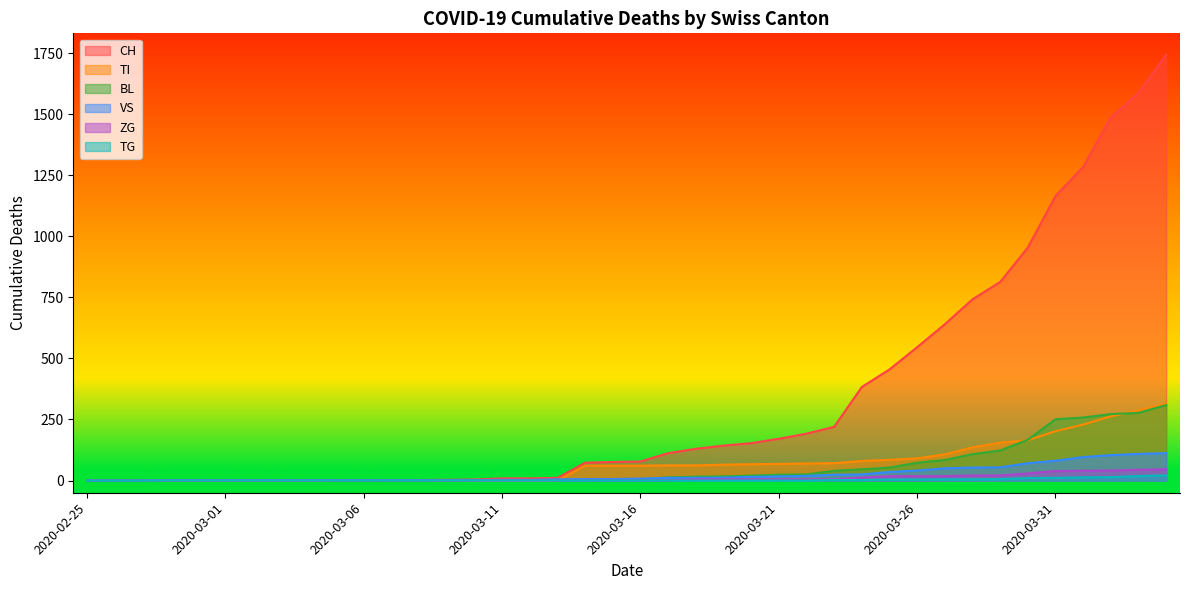

Does the chart display data point markers on the line(s)?

No